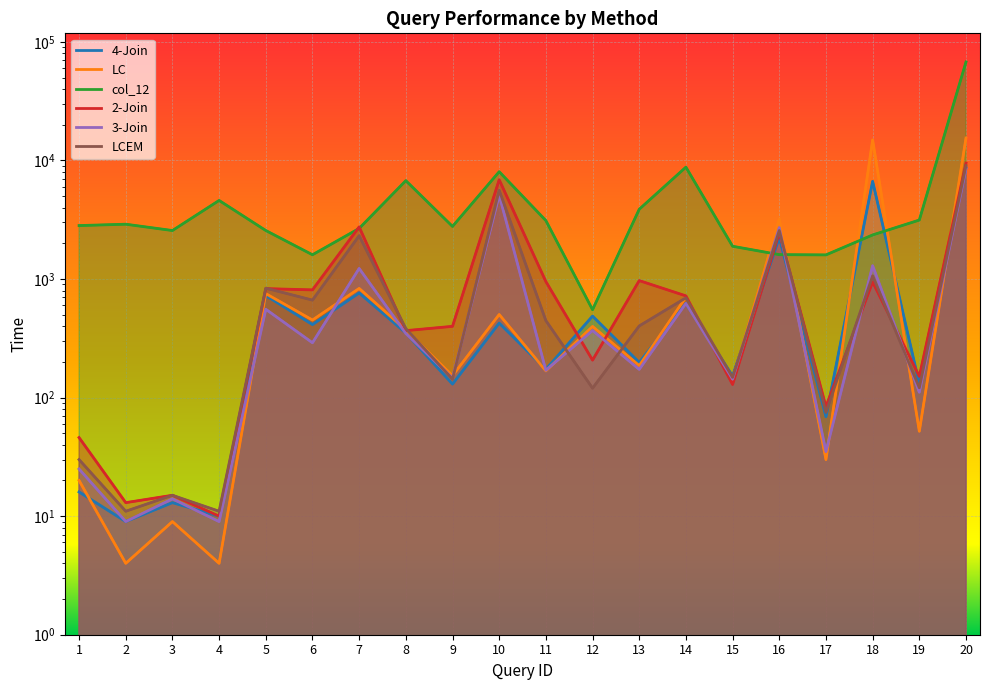

What are all the series names shown in the legend?

4-Join, LC, col_12, 2-Join, 3-Join, LCEM